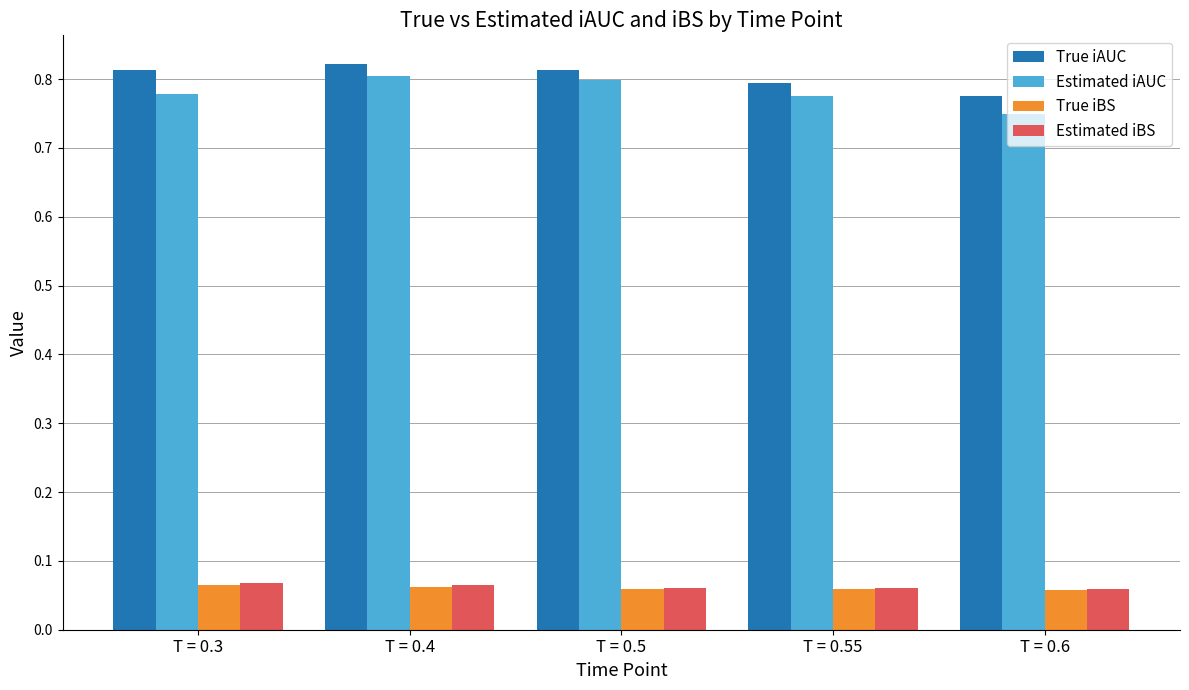

Is the value of Estimated iAUC at T = 0.6 greater than the value of True iAUC at T = 0.3?

No